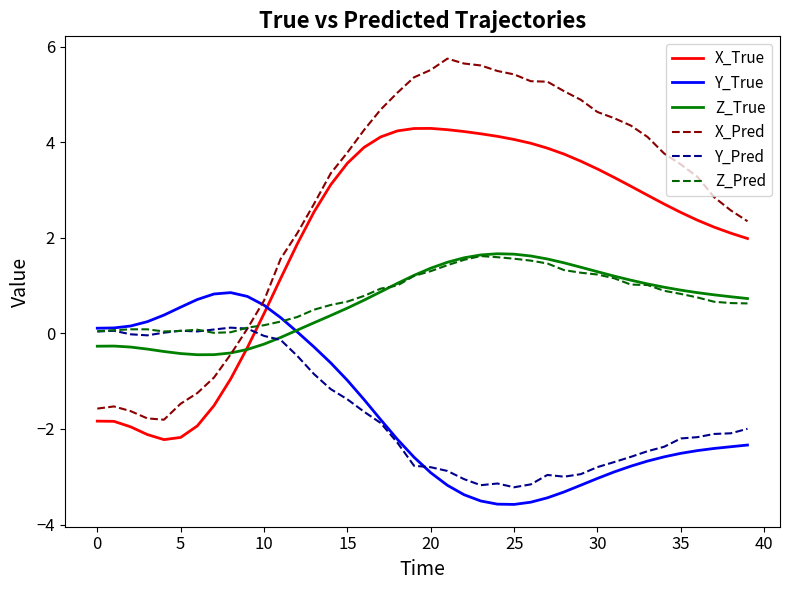

How many intersections are there between X_True and Z_Pred?

1